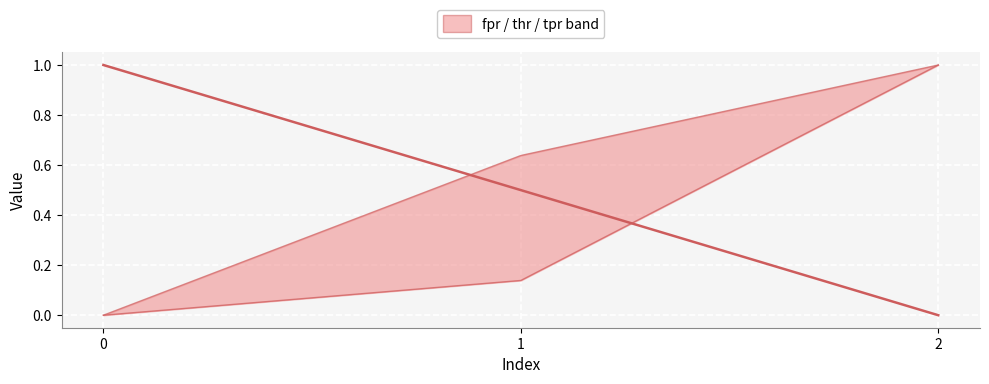

Is it true that tpr equals 0.6 at 1?

True